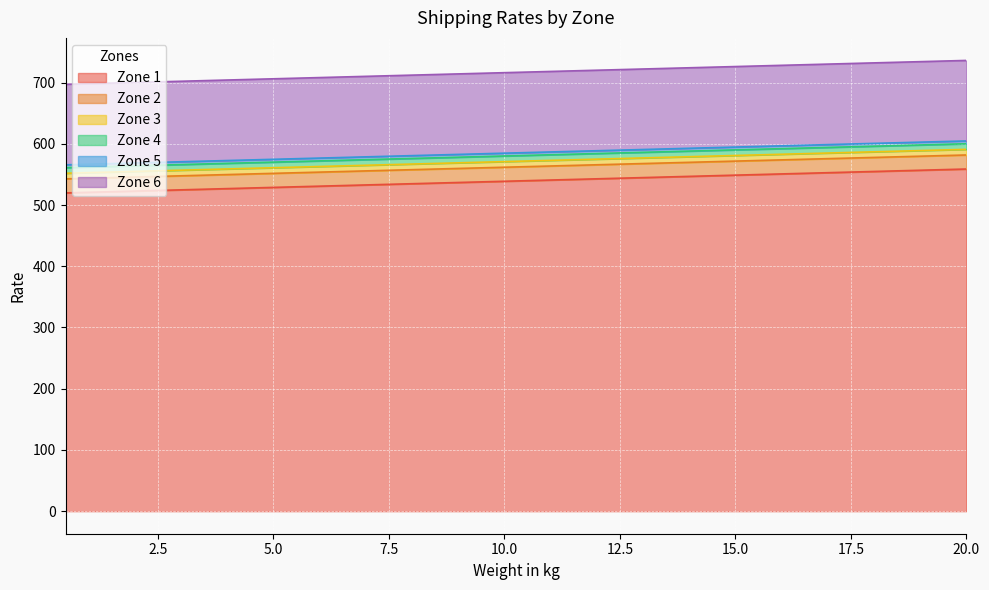

What is the maximum value for Zone 3?

590.9